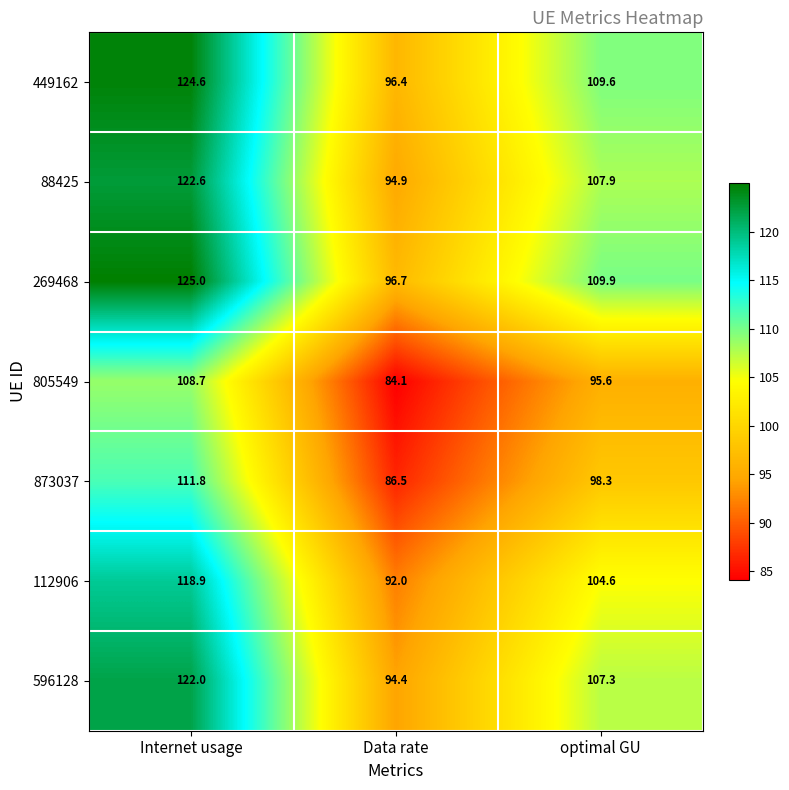

What is the difference between the maximum and minimum values in the 805549 series?

24.6